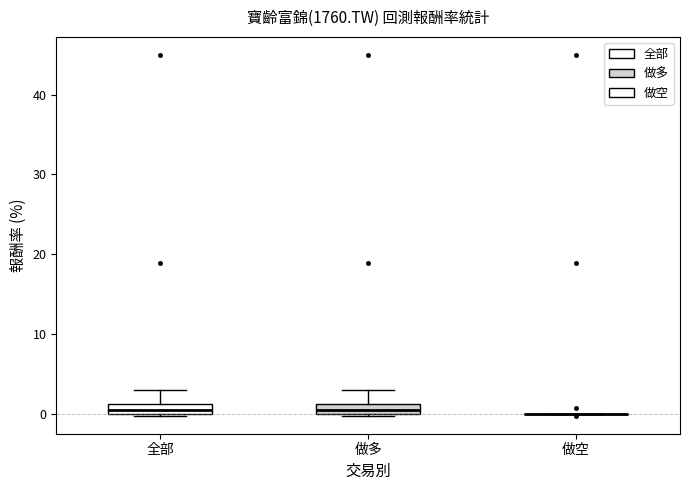

Where is the lower edge of the box for 做多 on the y-axis? The values are not printed on the chart, so give them approximately, as read against the axis.

0